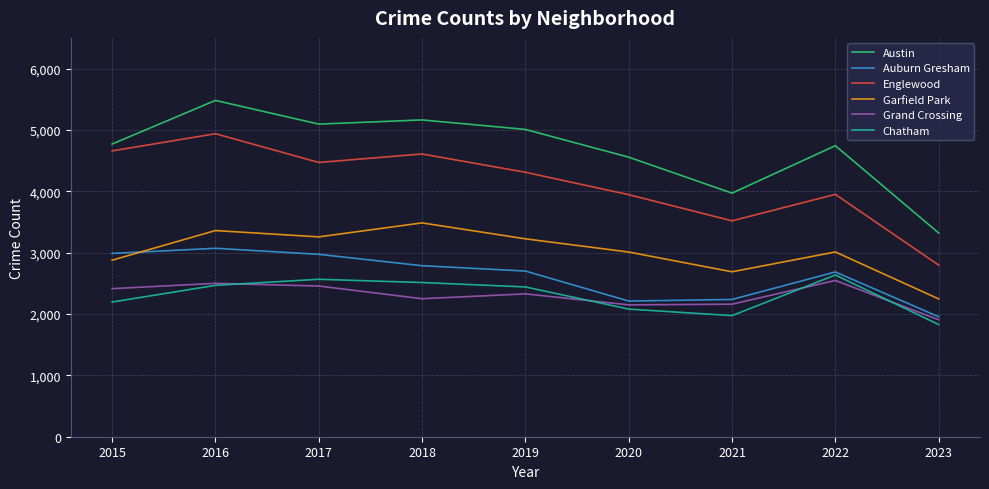

What is the spread (max minus min) of values at 2021?

1996